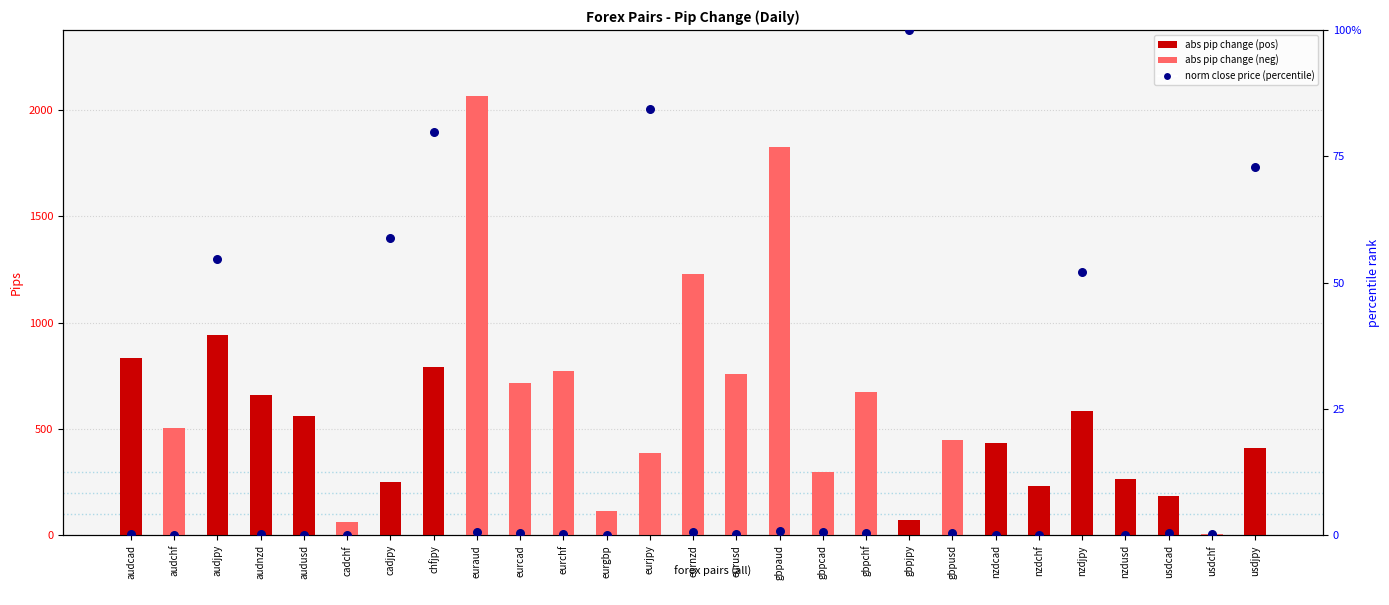

Is the value of count (abs pip change) at usdjpy greater than the value of percentile rank within sample at cadchf?

Yes